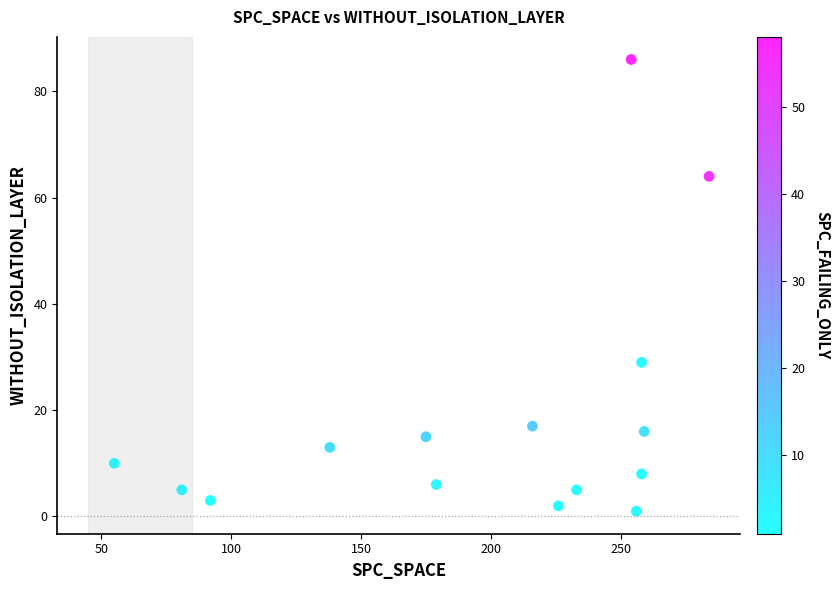

What Y value in the scatter plot is closest to 43?

29